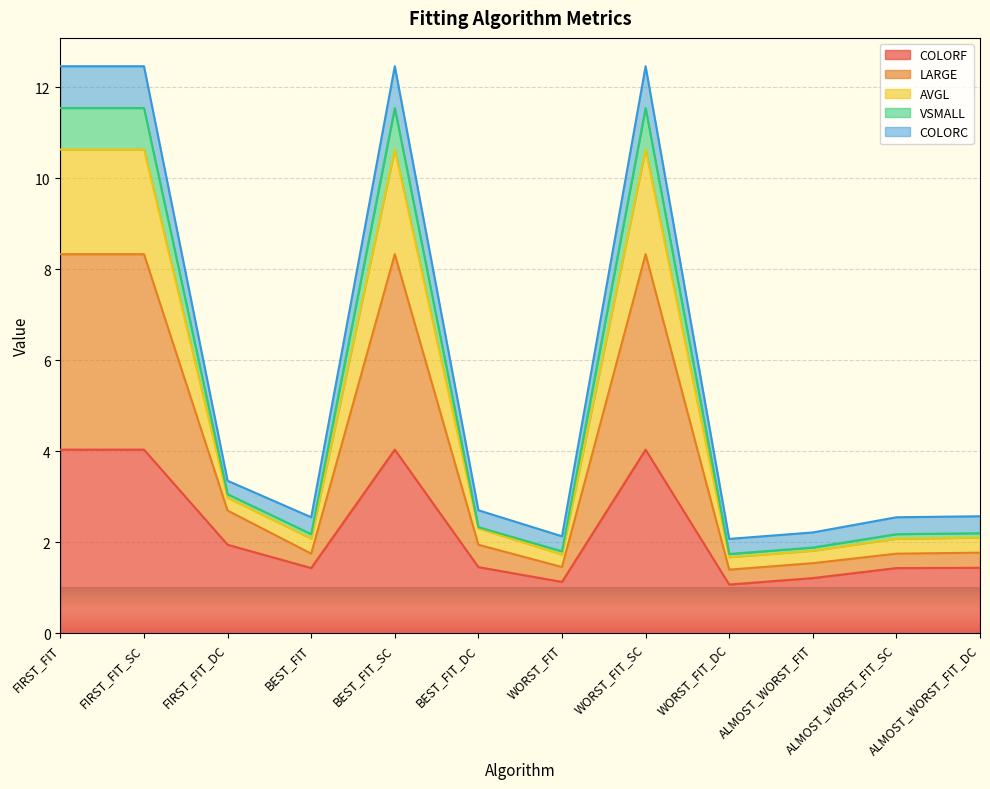

What is the maximum value for COLORF?

4.0